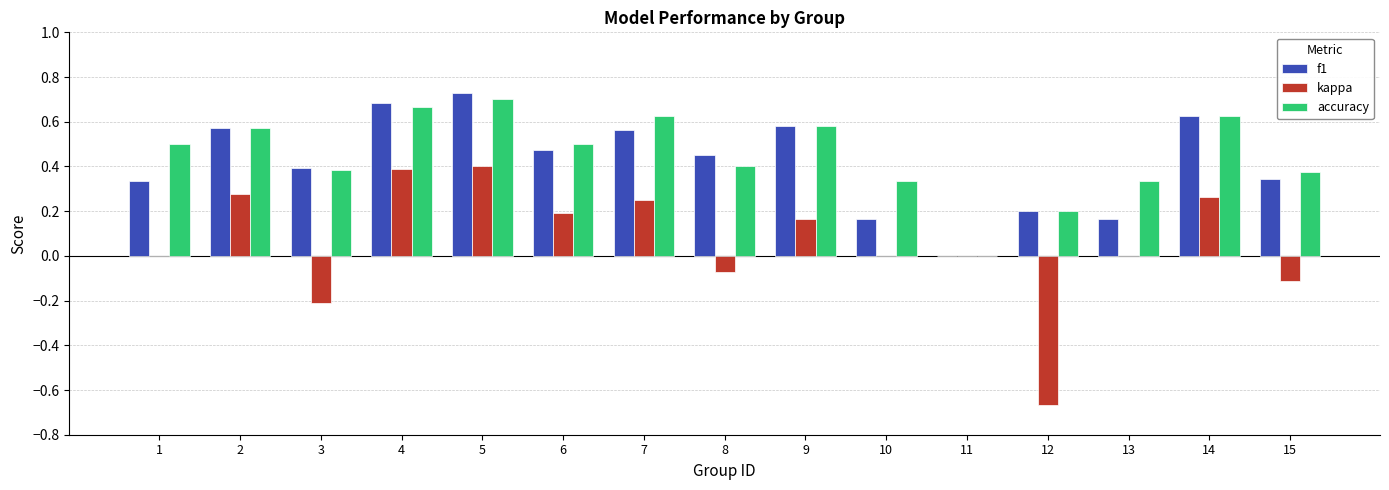

At which category is the sum across all series the highest?

5